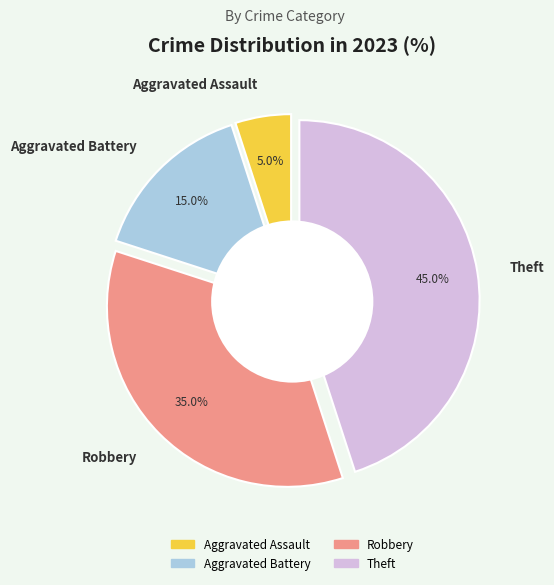

To the nearest percent, what portion does Robbery represent?

35%